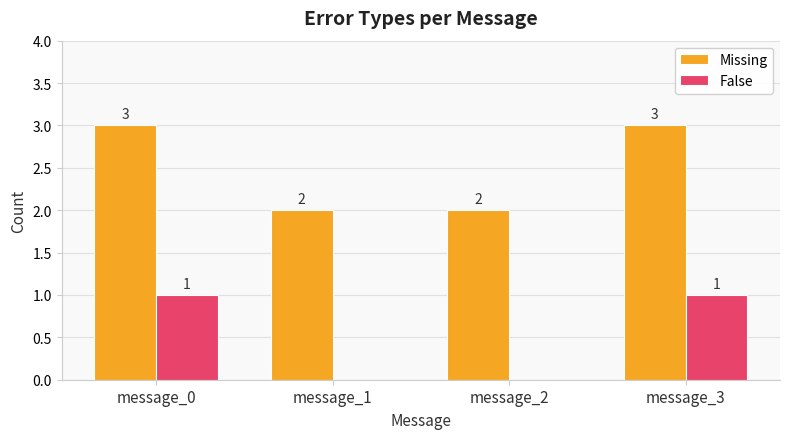

The value of Missing at message_0 is 3. True or false?

True